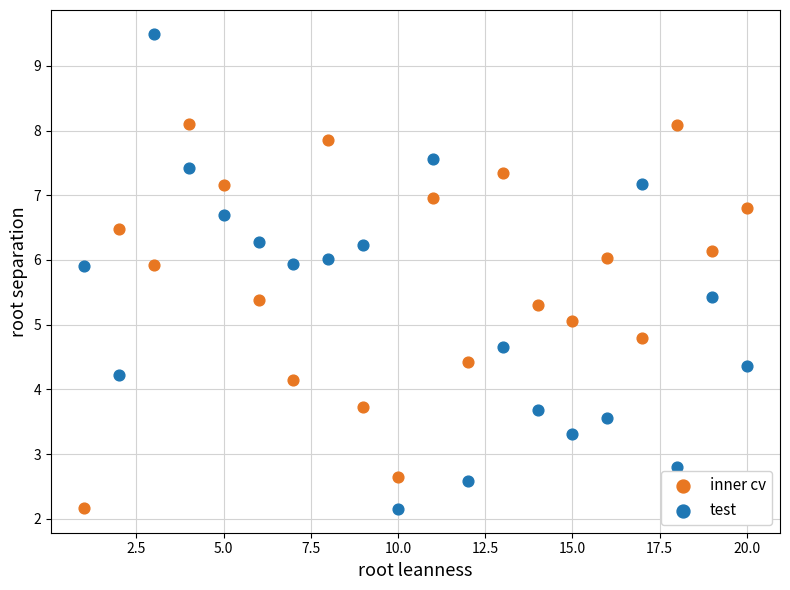

Across all data points, what is the range of Y values (max minus min)?

7.3